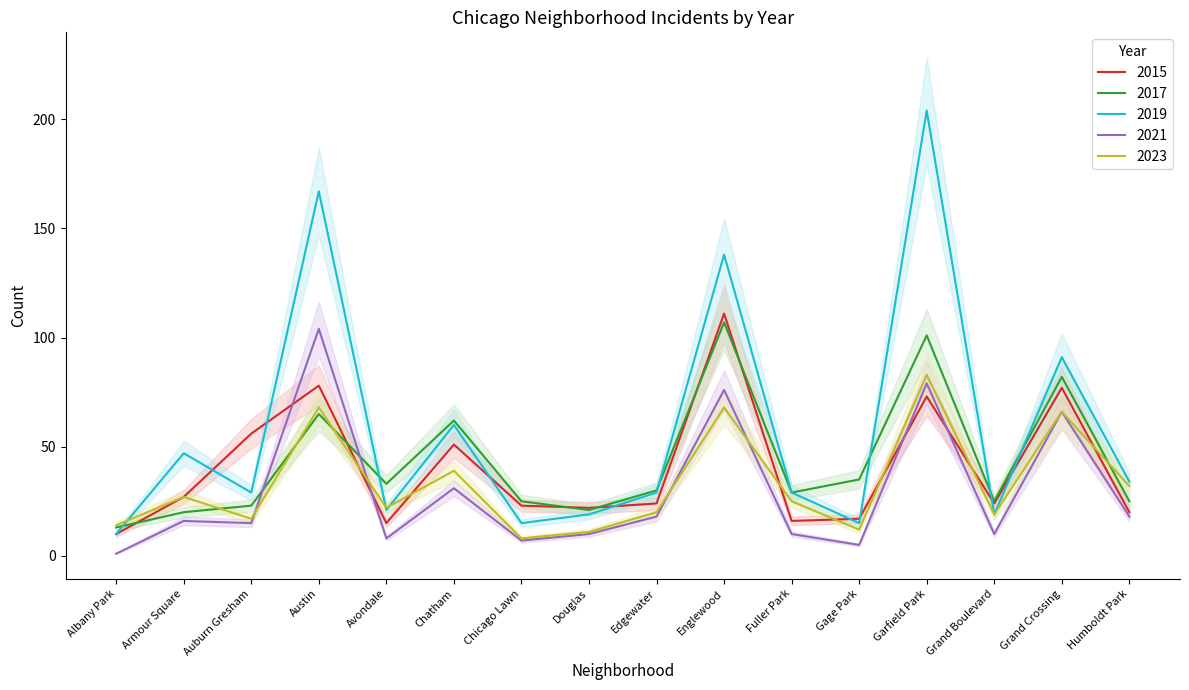

What is the difference between the 2017 values at Englewood and Edgewater?

77